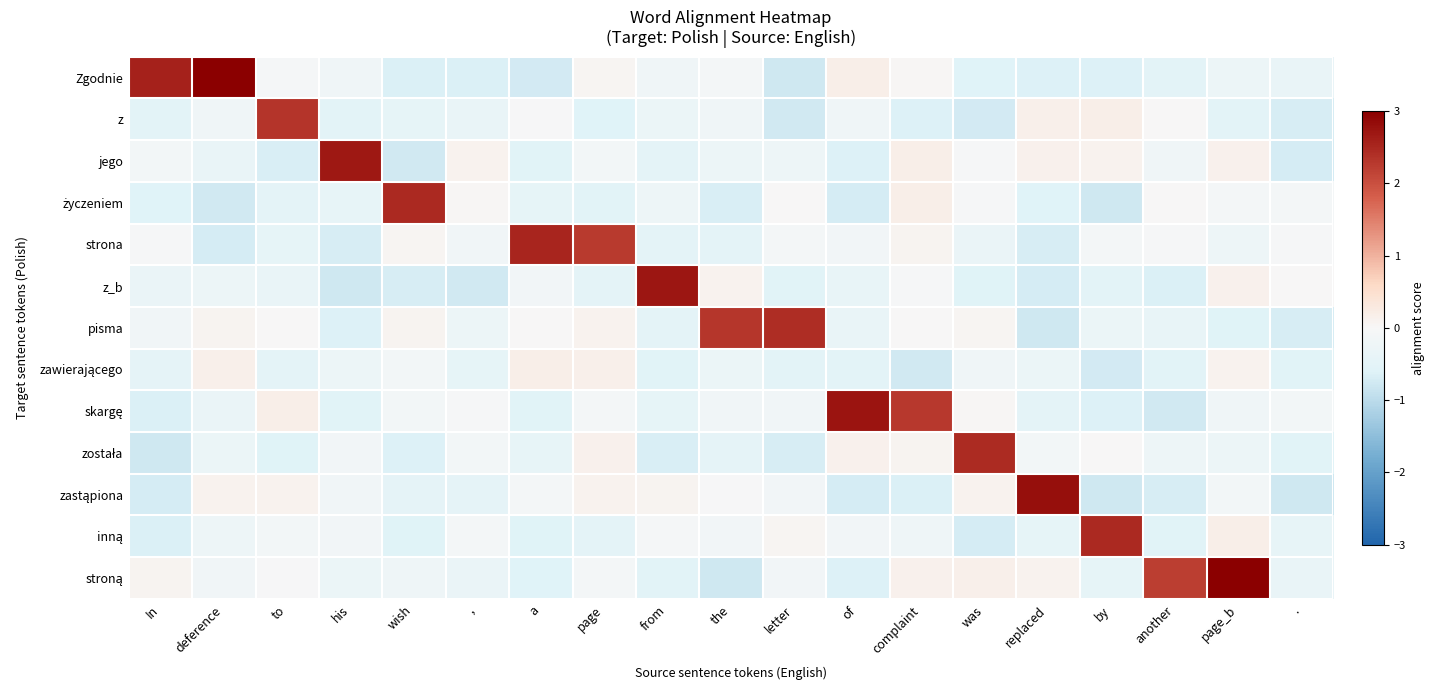

Which series changed the most between of and page_b?

stroną